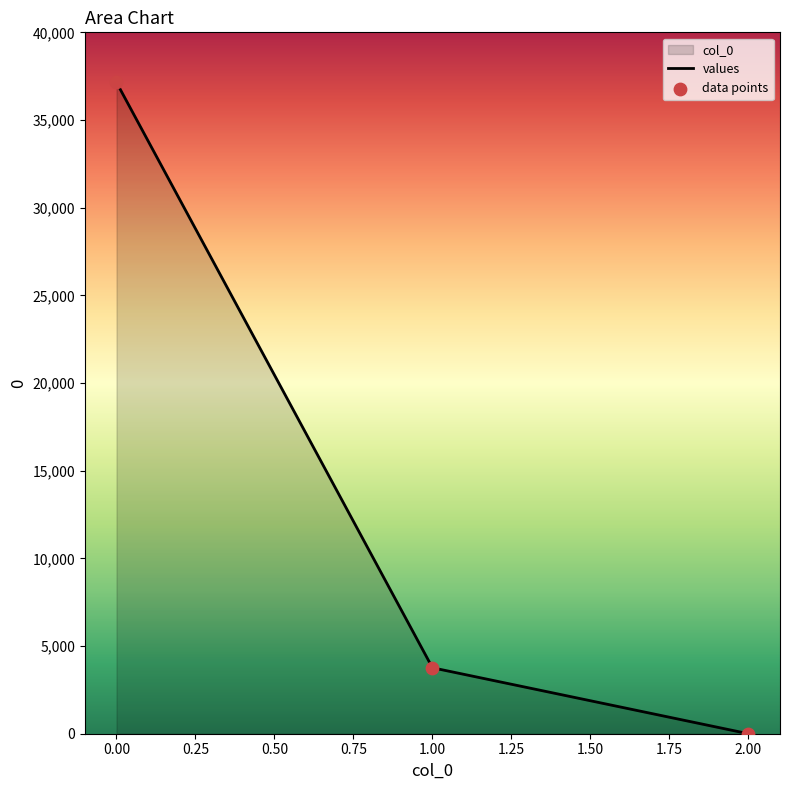

Which has a higher value, 2.00 or 1.00?

1.00